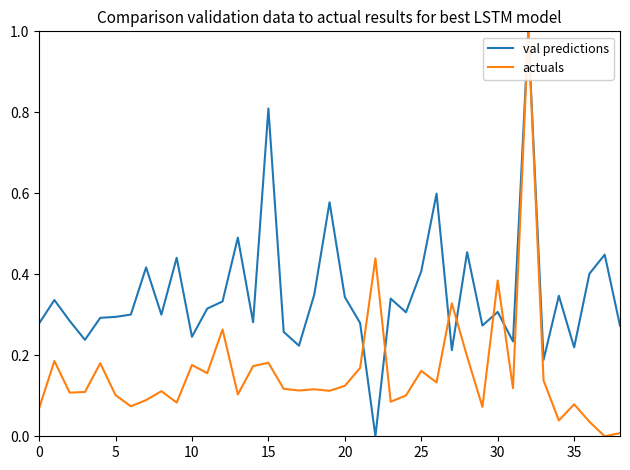

What is the maximum value shown in the chart?

1.0